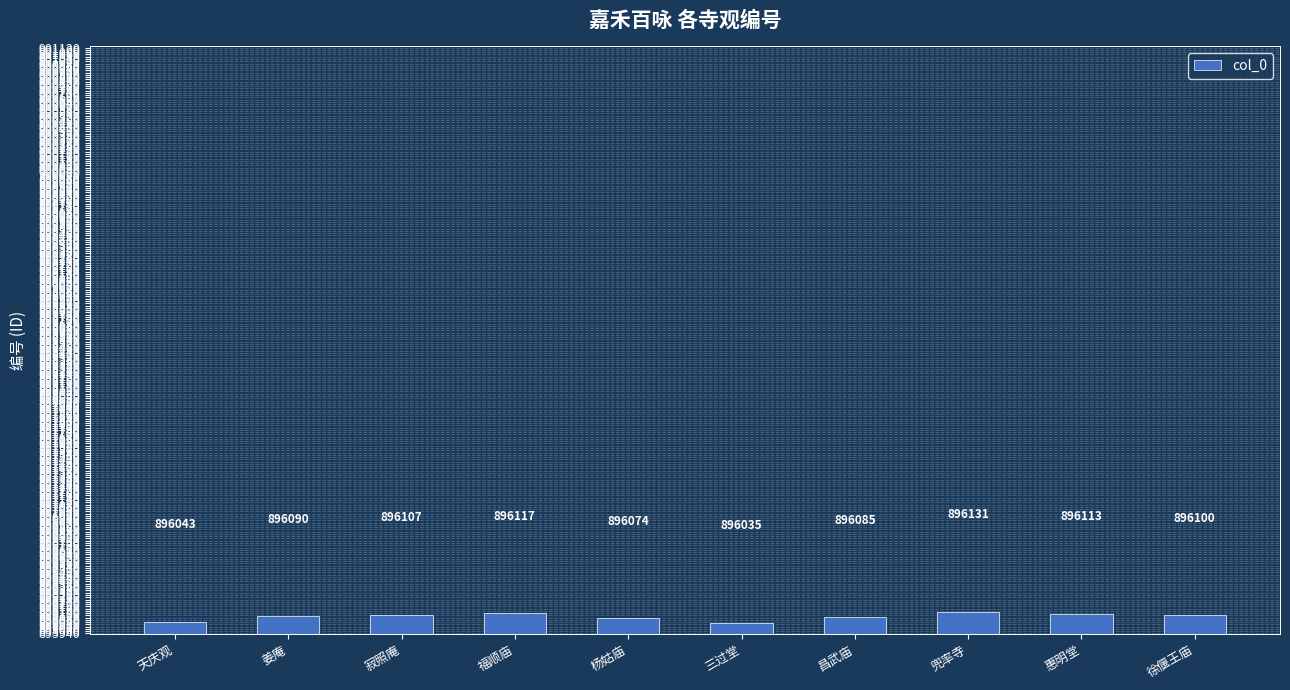

What is the change in value from 福顺庙 to 三过堂?

-82